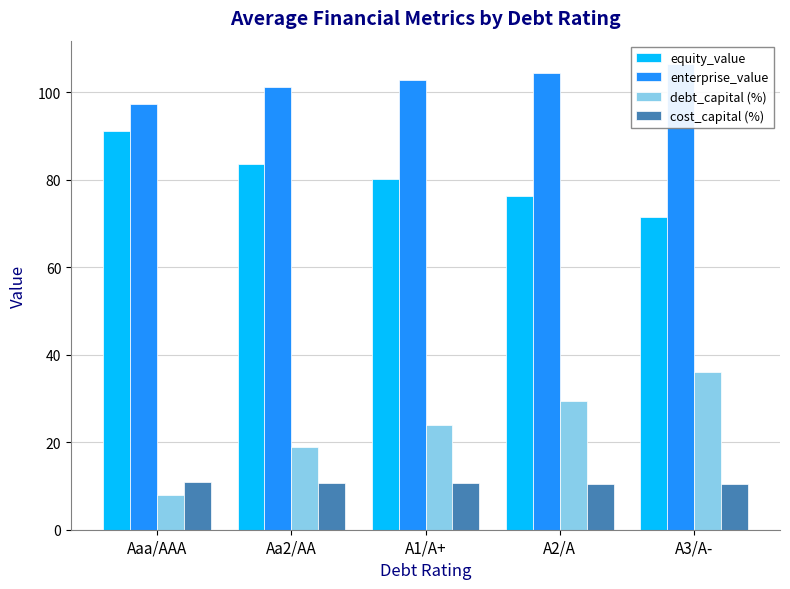

How many bars are there in total?

20